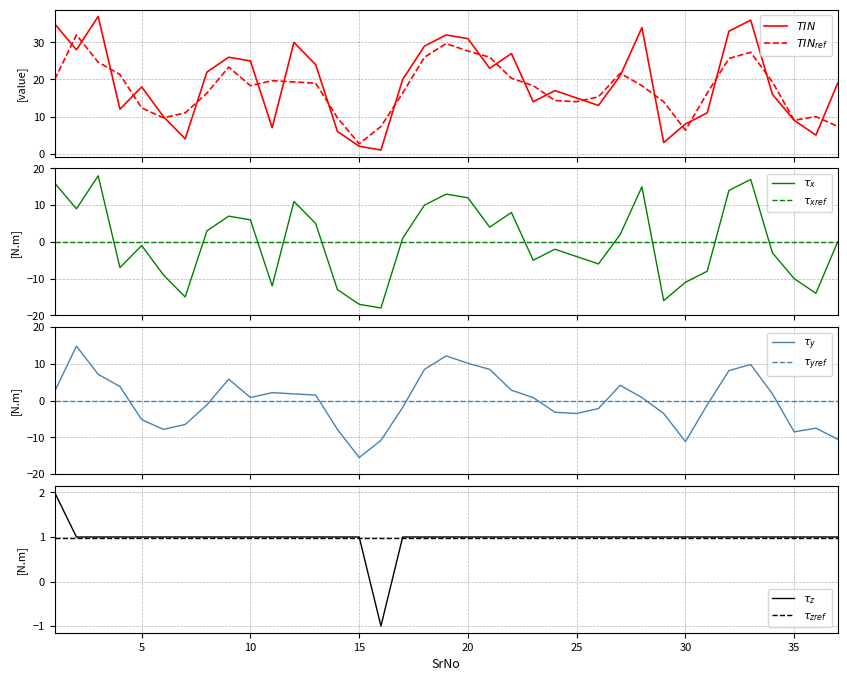

What is the highest value of the TIN series?

37